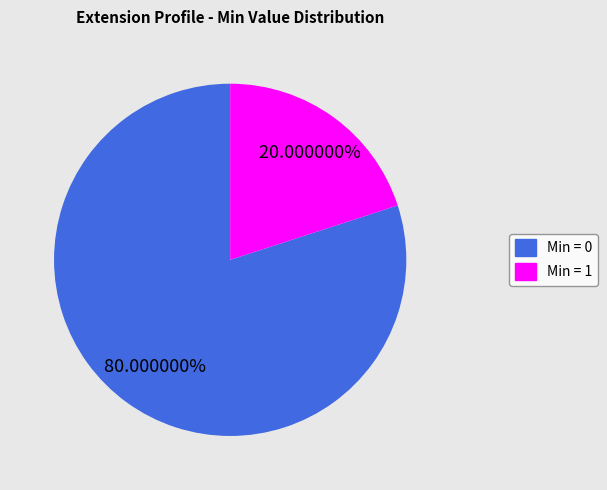

Is there any slice that represents more than half of the pie?

Yes